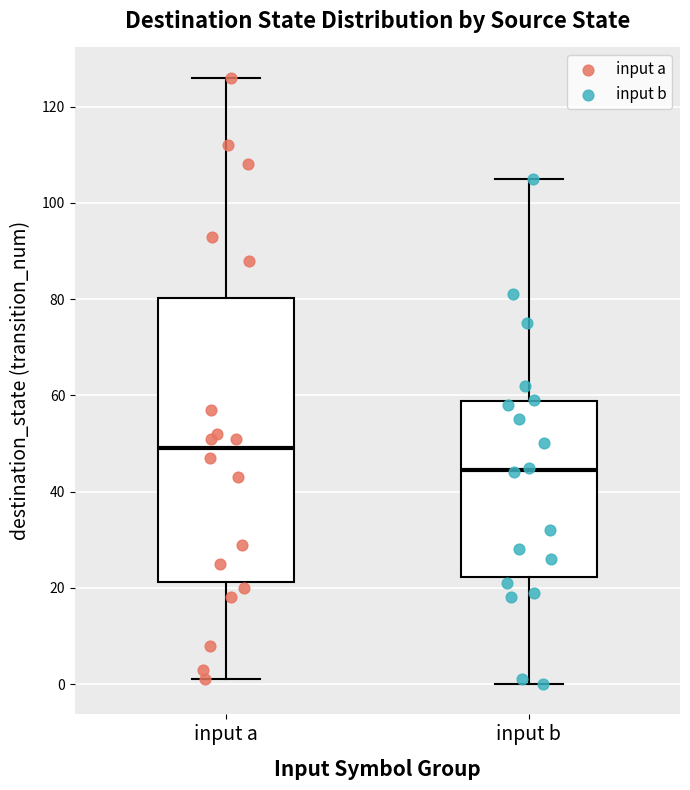

Reading left to right, transcribe this box plot: for each box, give where its median line is, the range the box spans, and where its two whiskers end, as read against the y-axis. The values are not printed on the chart, so give them approximately, as read against the axis.

input a: median 50, box 22 to 80, whiskers 2 to 126
input b: median 44, box 22 to 58, whiskers 0 to 106